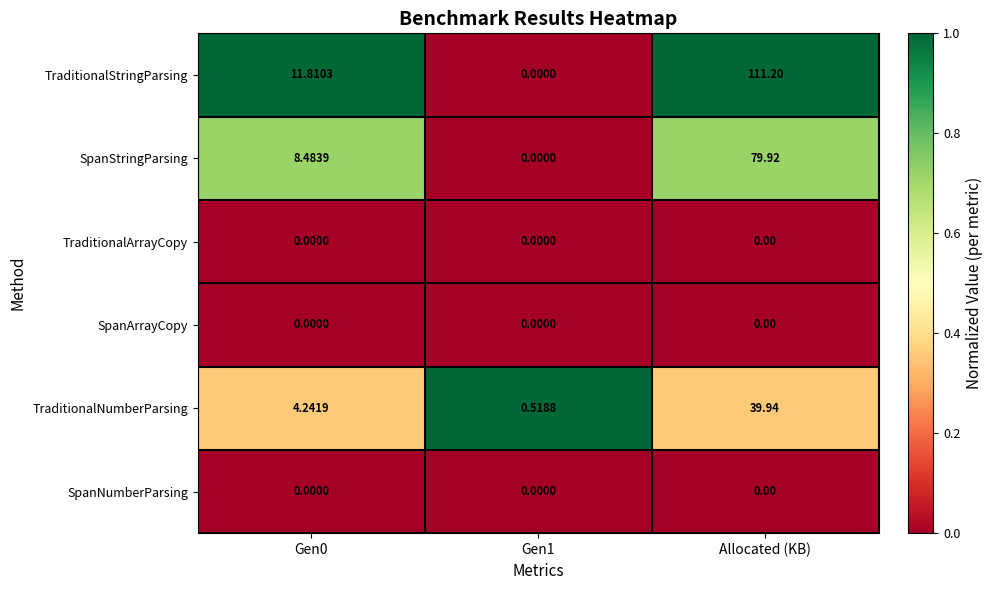

At which category is the sum across all series the highest?

Allocated (KB)